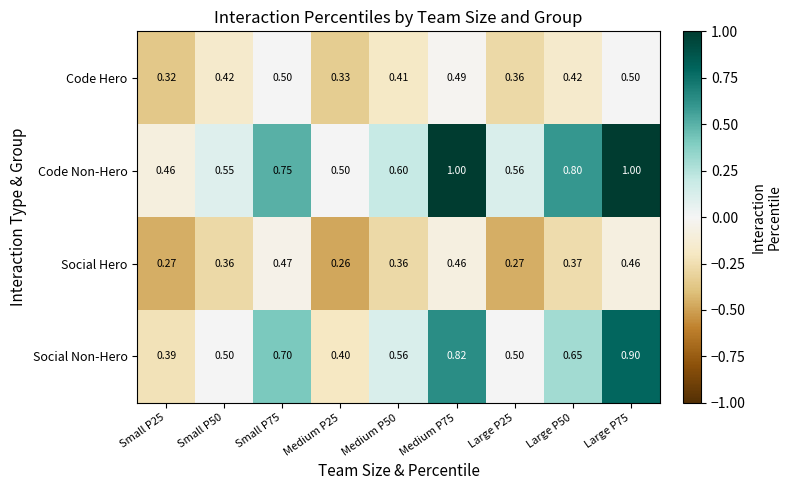

Which series changed the most between Medium P50 and Large P75?

Code Non-Hero